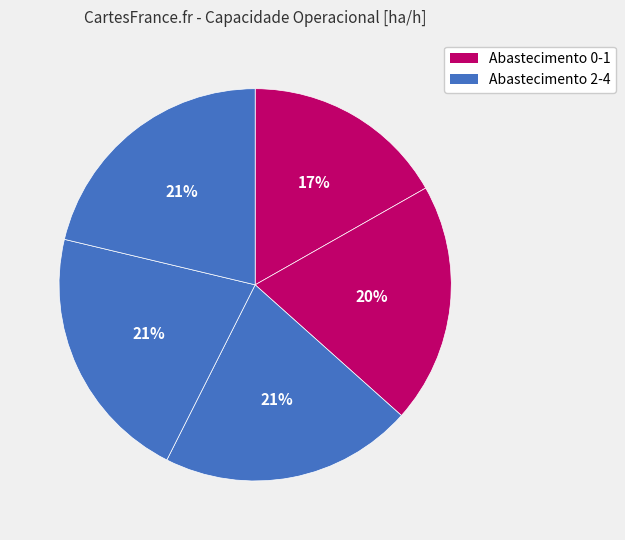

How many slices are in this pie chart?

5